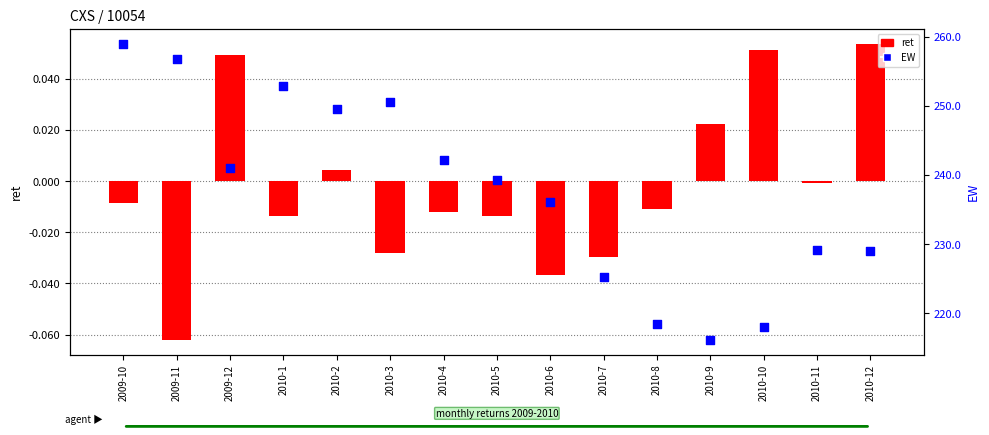

Which series reaches the maximum Y coordinate?

EW